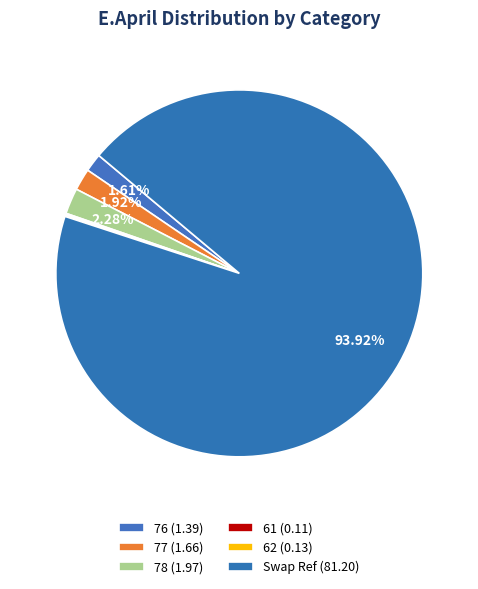

Combined, do 77 and Swap Ref account for over 50%?

Yes